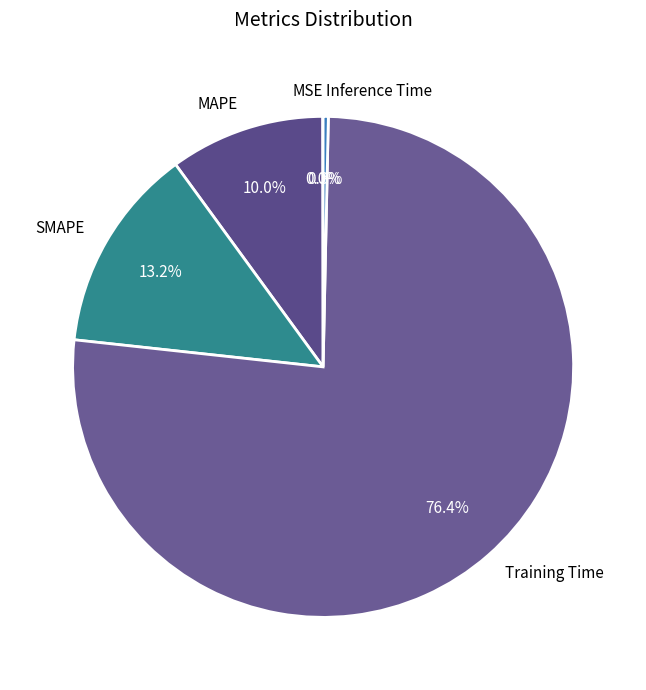

What is the largest slice in the pie chart?

Training Time